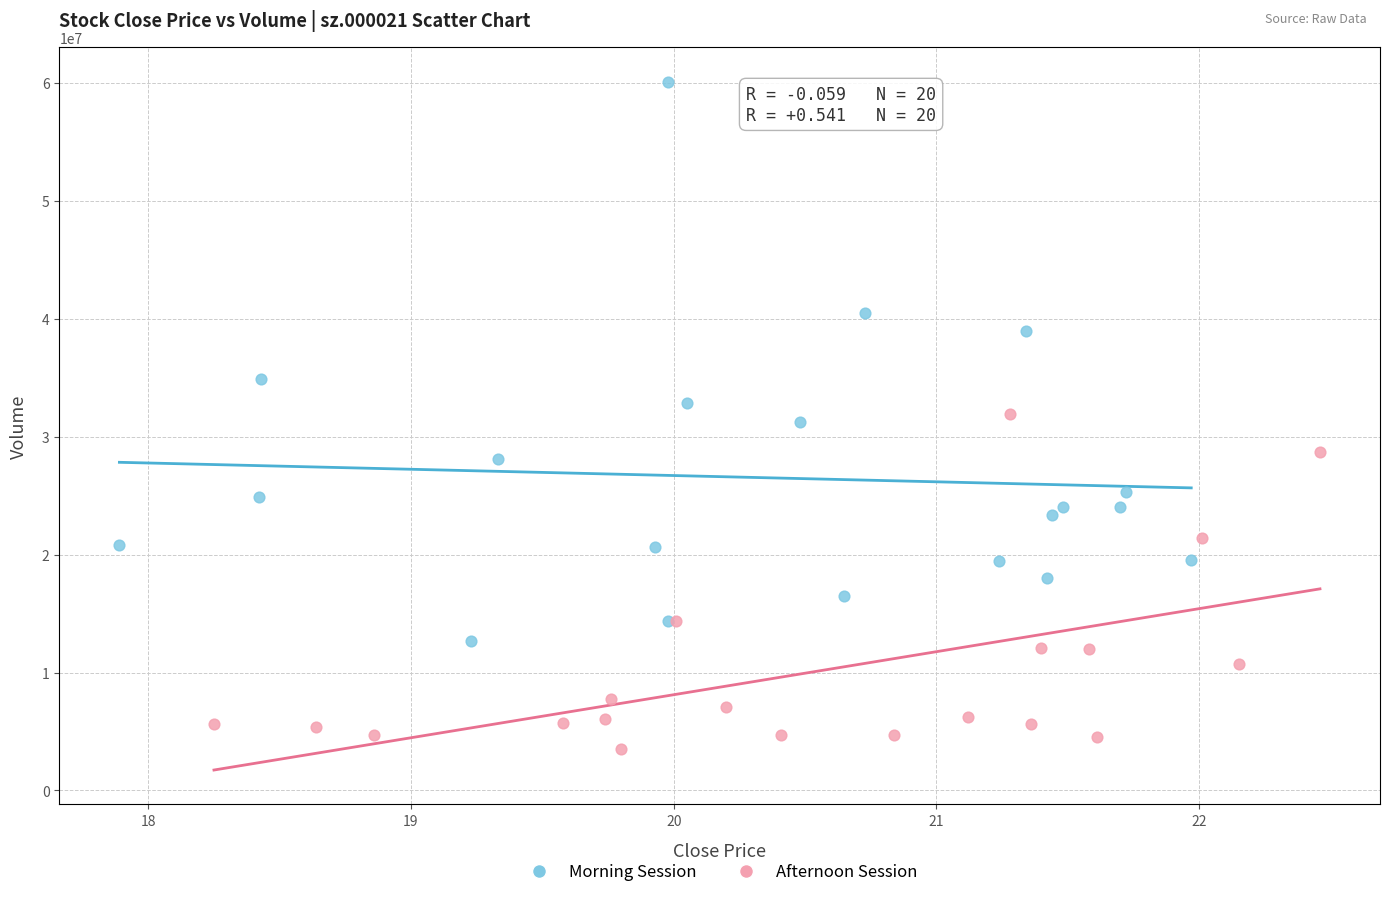

Which series has the widest spread of Y values?

Morning Session